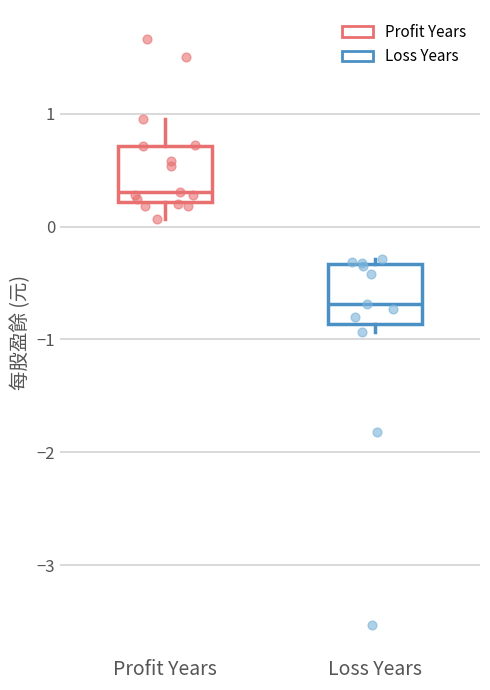

Reading left to right, read every box against the y-axis: the position of its median line, the range the box covers, and the ends of its whiskers. The values are not printed on the chart, so give them approximately, as read against the axis.

Profit Years: median 0.3, box 0.2 to 0.7, whiskers 0.1 to 1.0
Loss Years: median -0.7, box -0.9 to -0.3, whiskers -0.9 (just below the box's lower edge) to -0.3 (just above the box's upper edge)